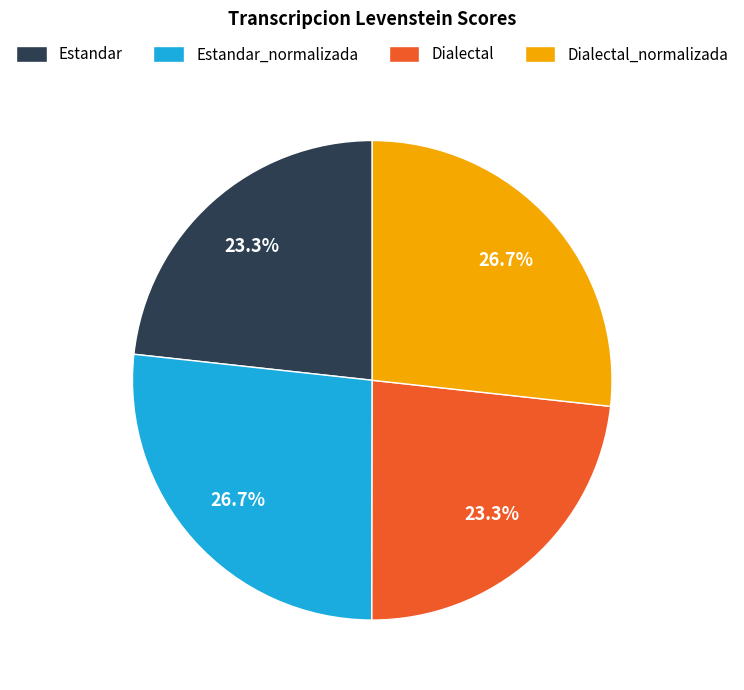

Combined, what portion of the pie is Dialectal and Dialectal_normalizada?

50.0%